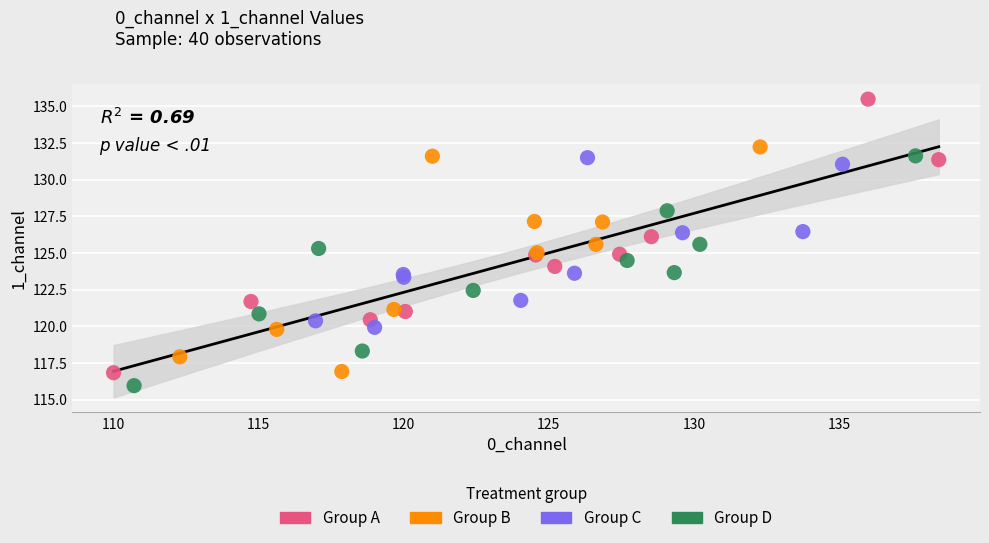

Which series reaches the maximum Y coordinate?

Group A